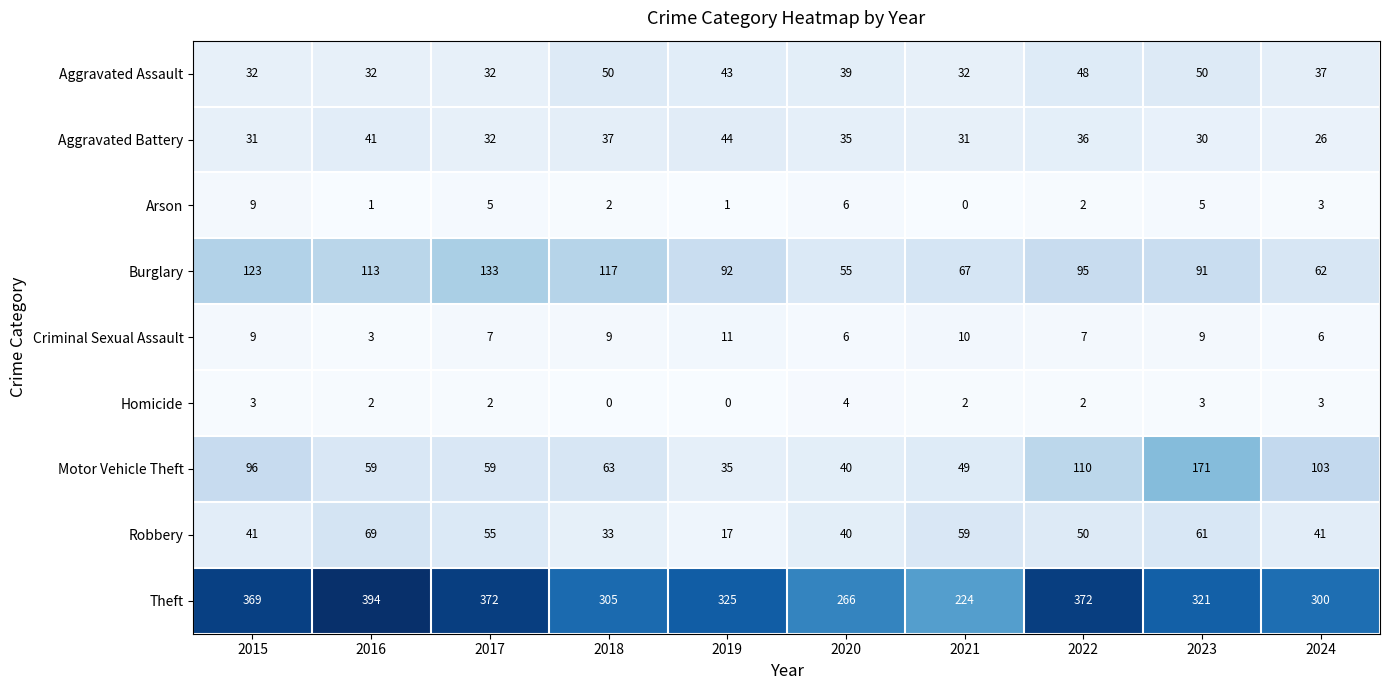

Is it true that Burglary equals 133 at 2017?

True